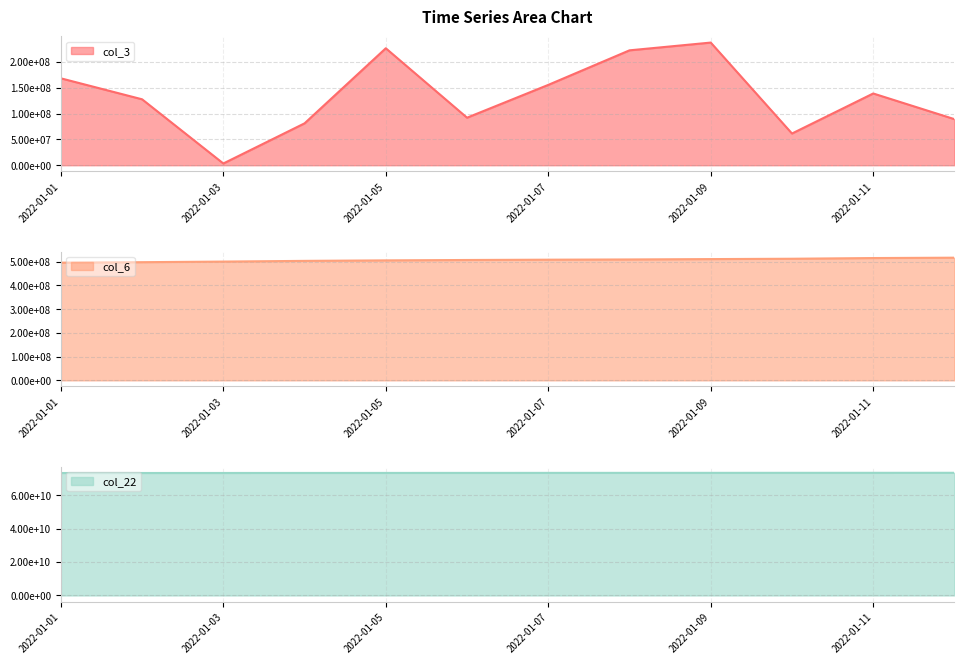

Which category has the lowest value in the col_3 series?

2022-01-03